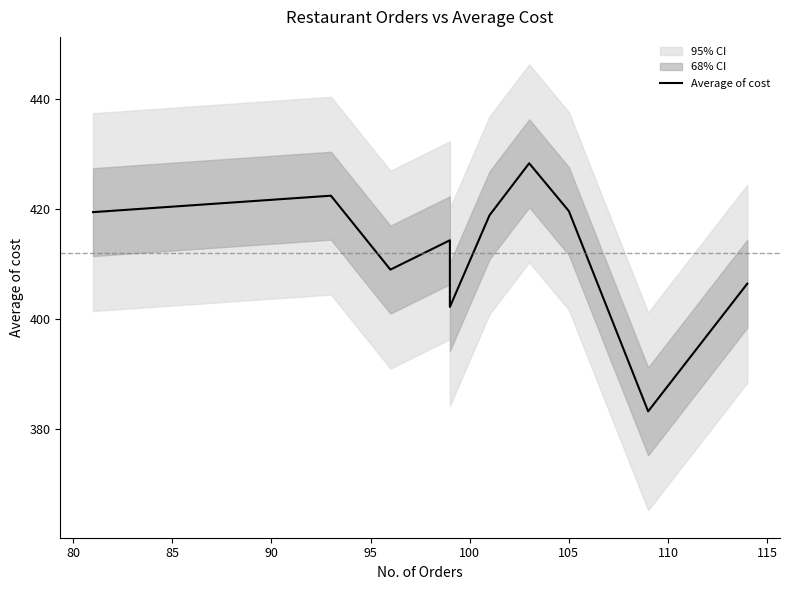

True or false: there are more than 1 points higher than both neighbors.

True